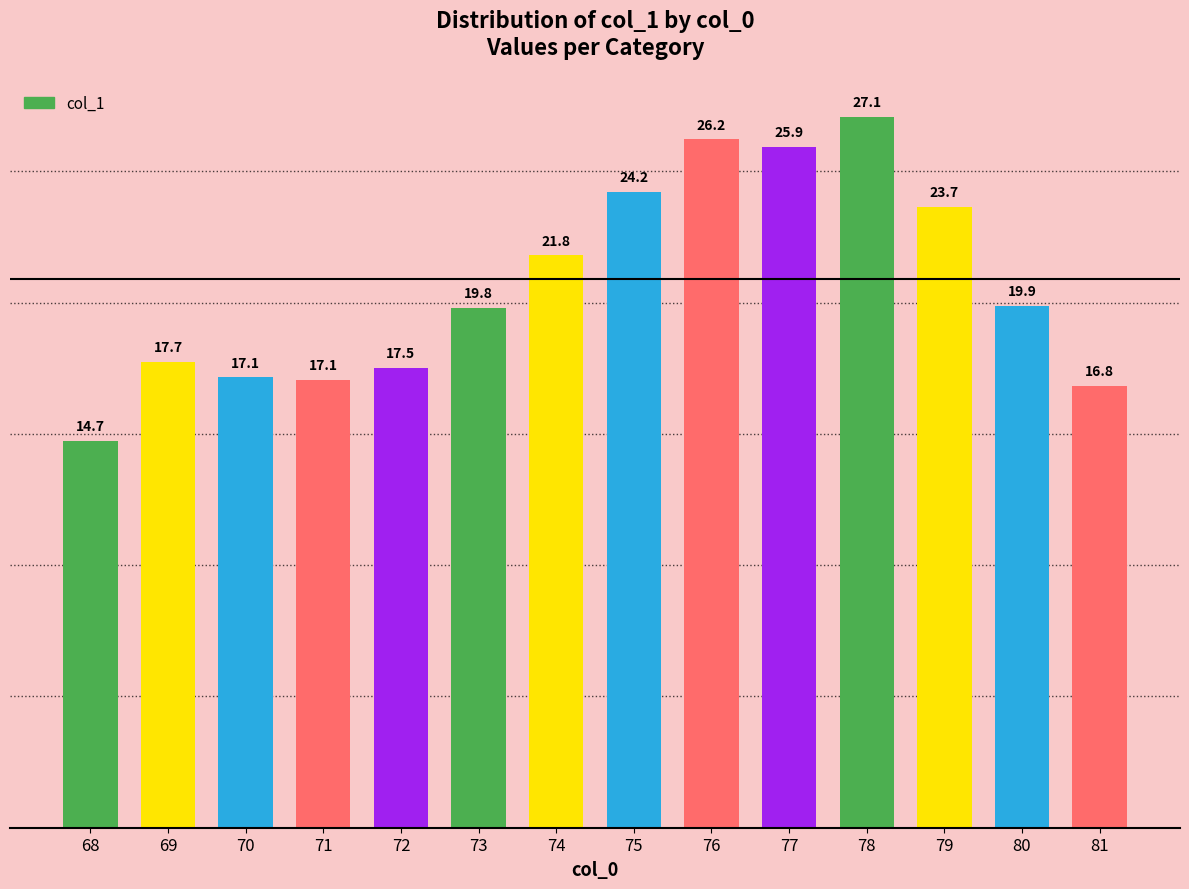

Which has a higher value, 68 or 74?

74